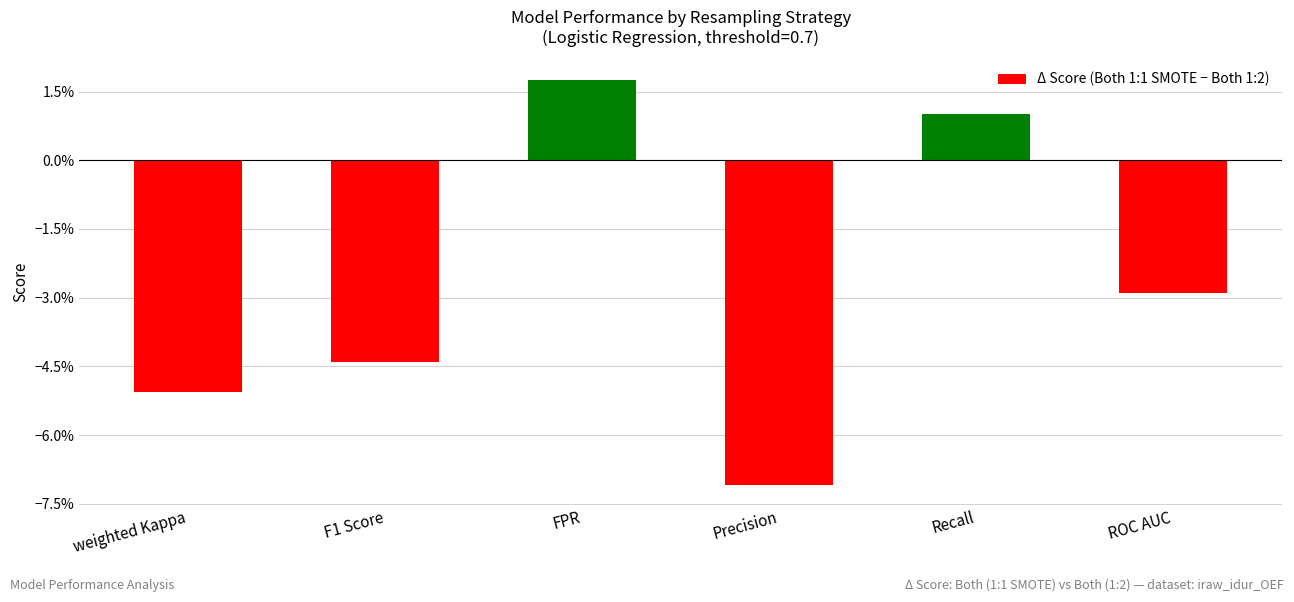

List the labels in order of value, largest first.

FPR, Recall, ROC AUC, F1 Score, weighted Kappa, Precision